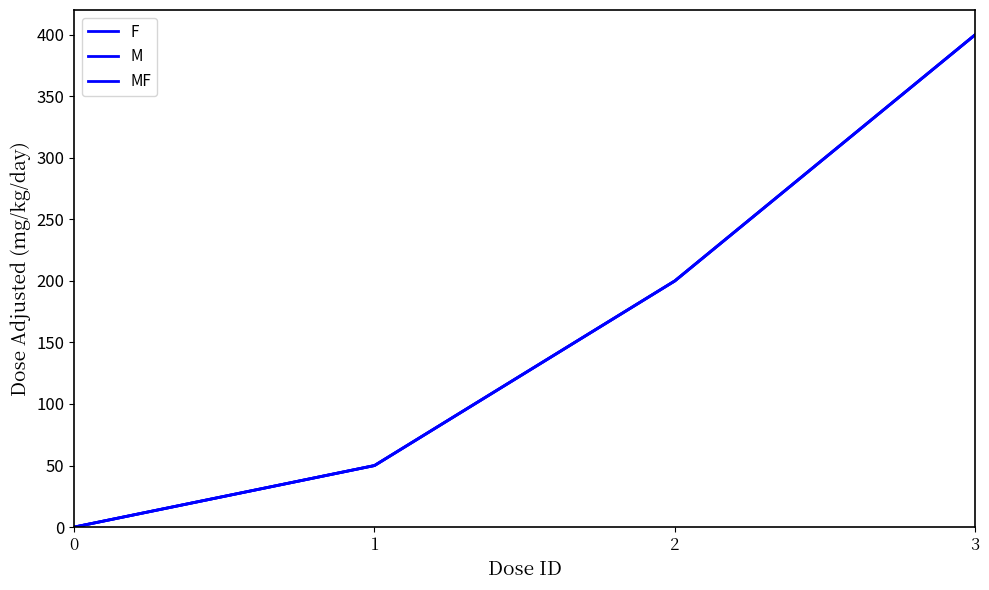

True or false: F and MF cross at least once.

False